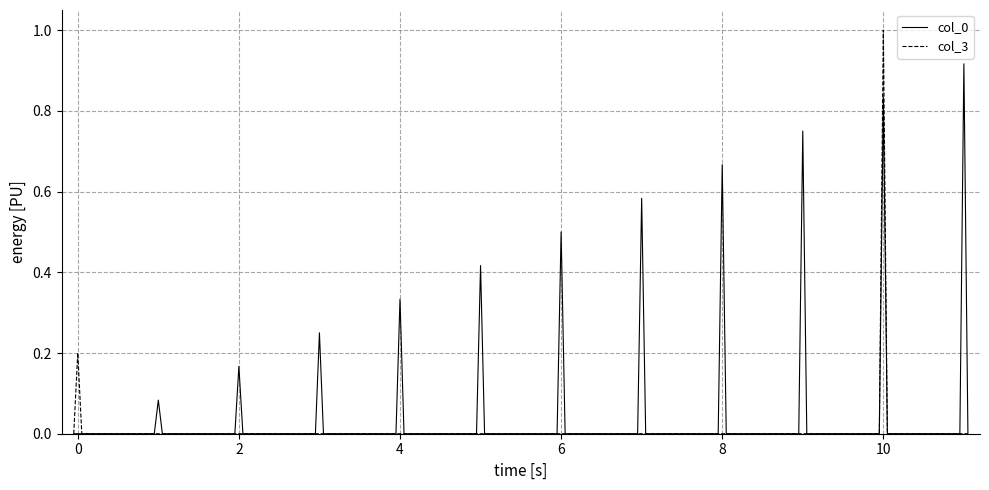

Which series has the largest total across all categories?

col_0